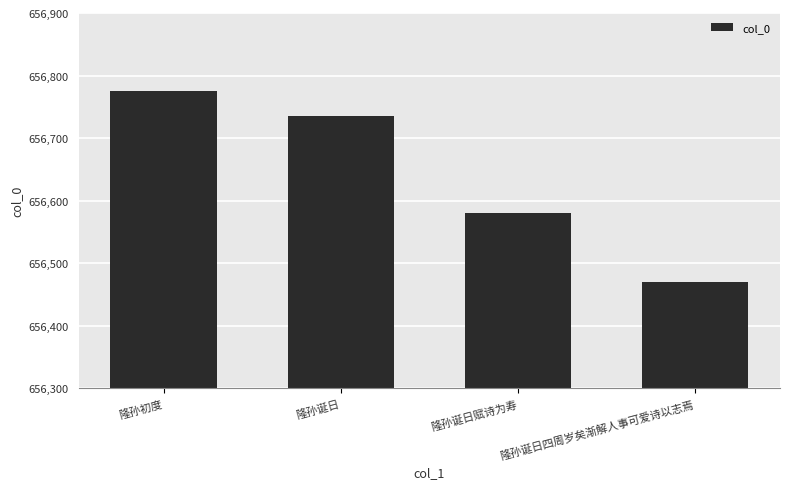

What is the difference between the maximum and second lowest values?

196